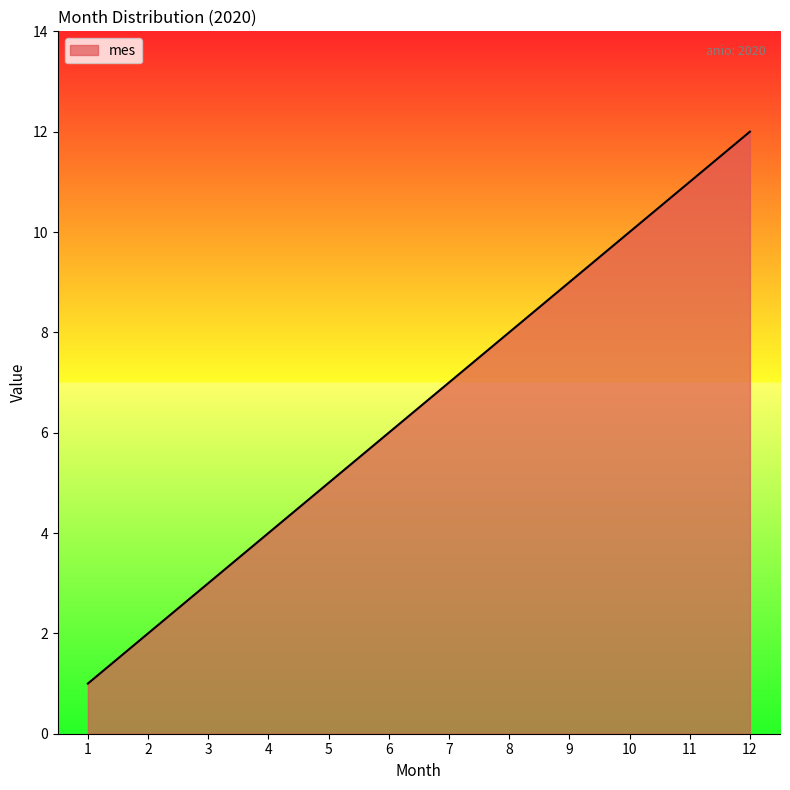

Count the number of categories in the chart.

12